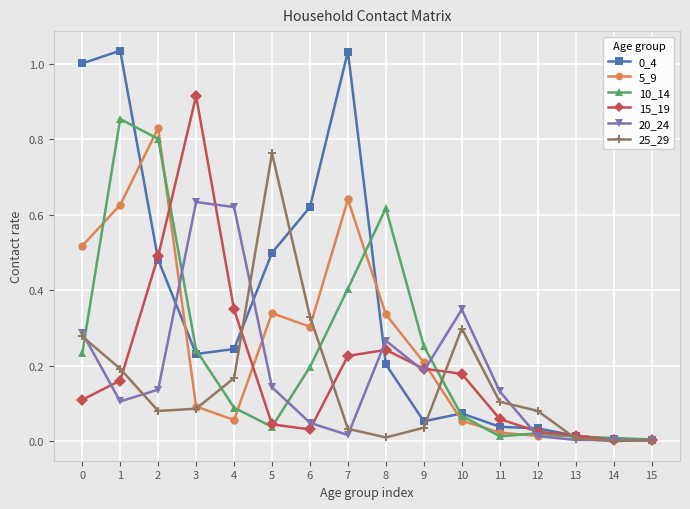

True or false: 15_19 has more than 1 interior local peaks.

True